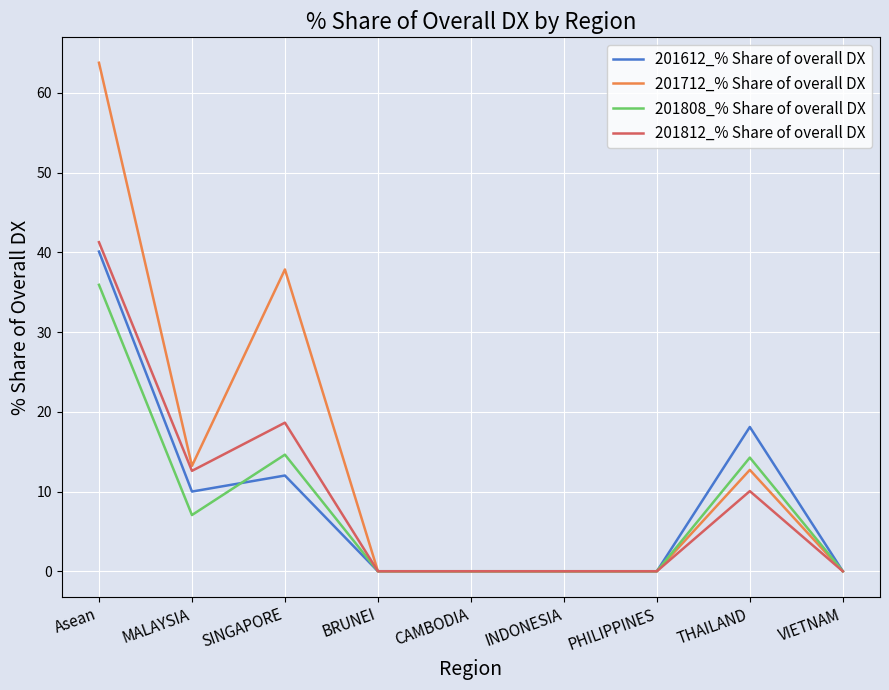

Where is the first local minimum for 201812_% Share of overall DX?

MALAYSIA